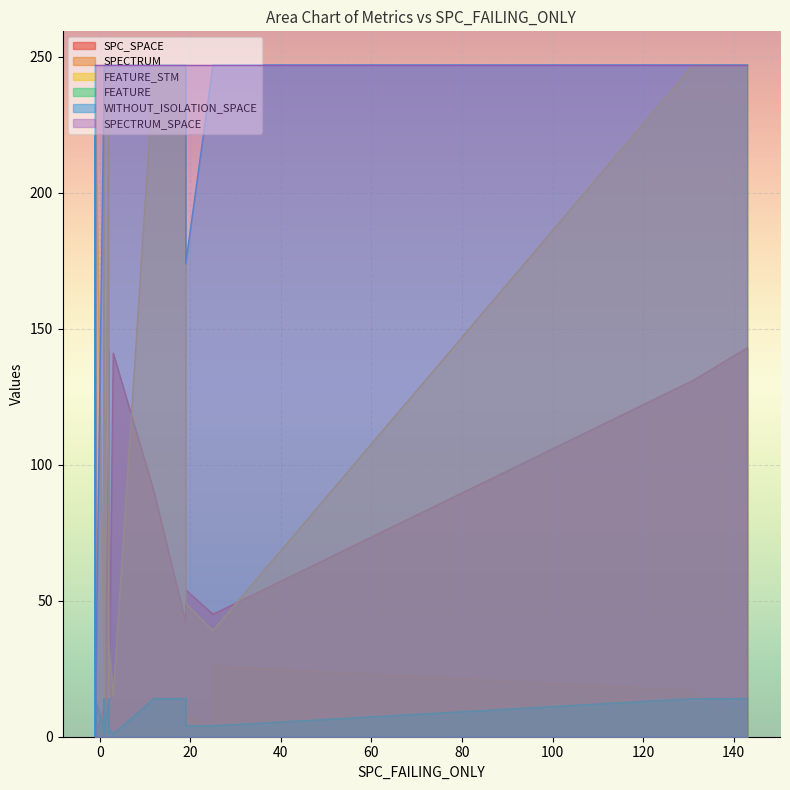

Reading right to left, extract all data points from this chart.

SPC_SPACE: 0	0	127	111	4	45	143	8	0	142	4	11	11	4	90	111	117	11	42	48	0	54	45	0	7	0	0	141	0	8	0	0	4	0	133	131
SPECTRUM: 3	4	3	1	4	26	9	2	2	2	2	2	2	1	3	3	2	2	1	6	1	8	3	1	2	4	1	1	9	2	1	1	2	11	13	17
FEATURE_STM: 247	247	247	247	34	39	247	34	247	14	19	19	19	19	247	247	14	19	247	247	247	49	39	247	34	39	247	15	247	34	39	247	34	39	247	247
FEATURE: 14	14	14	14	3	4	14	3	14	1	2	2	2	2	14	14	1	2	14	14	14	4	4	14	3	4	14	1	14	3	4	14	3	4	14	14
WITHOUT_ISOLATION_SPACE: 0	0	247	247	247	247	247	247	0	247	247	247	247	247	247	247	247	247	247	174	0	174	247	0	247	247	0	247	247	247	199	0	247	199	247	247
SPECTRUM_SPACE: 247	247	247	247	247	247	247	247	247	247	247	247	247	247	247	247	247	247	247	247	247	247	247	247	247	247	247	247	247	247	247	247	247	247	247	247